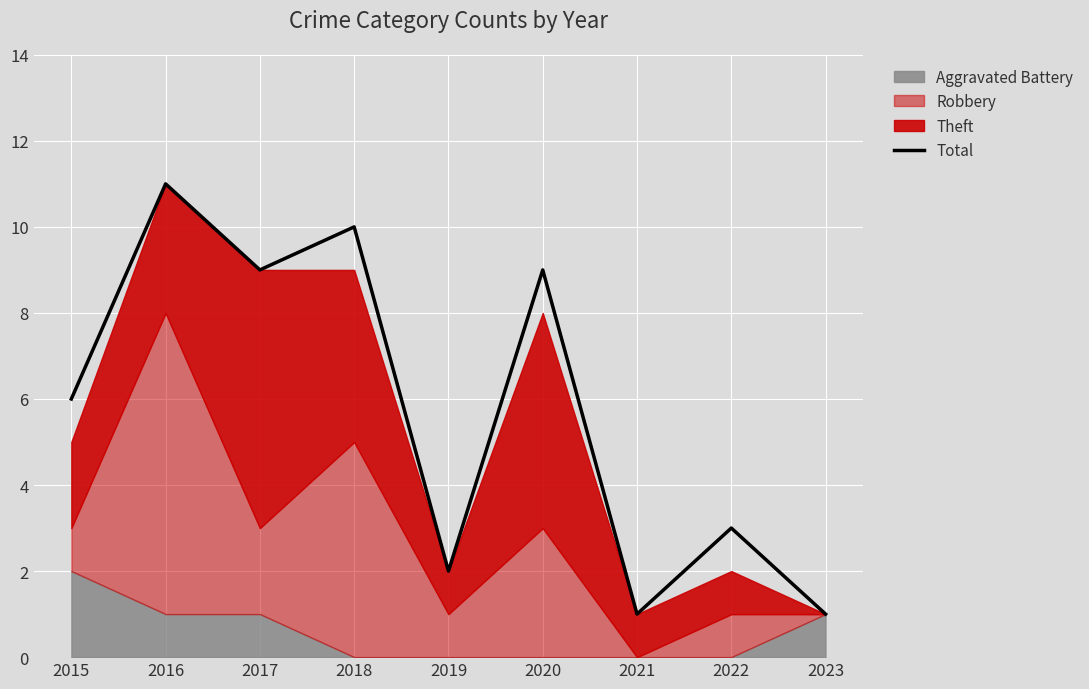

How many values are below 6?

4